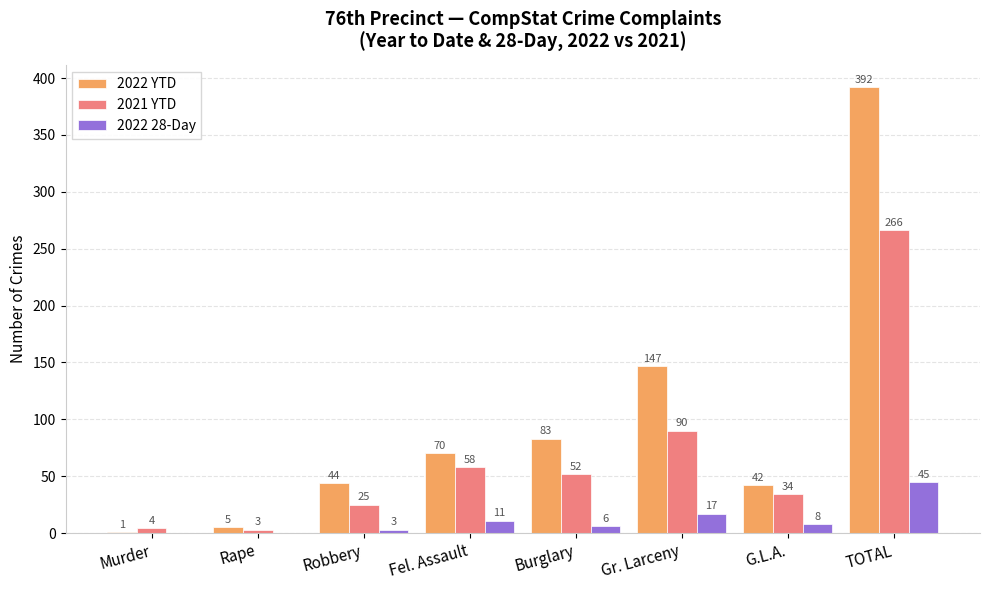

Between Rape and Burglary, which series saw the biggest shift?

2022 YTD